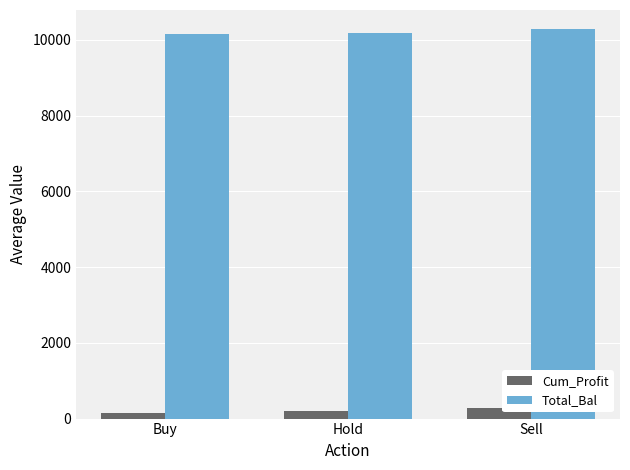

What is the label of the 3rd bar from the right?

Buy